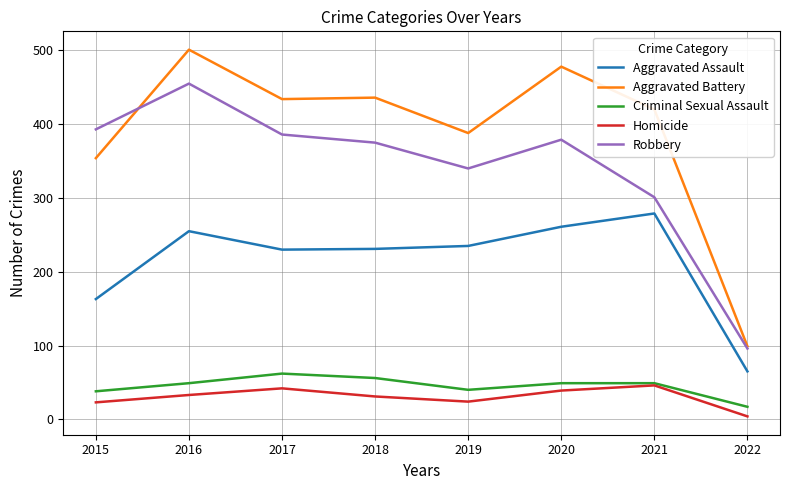

Which category has the lowest value in the Robbery series?

2022